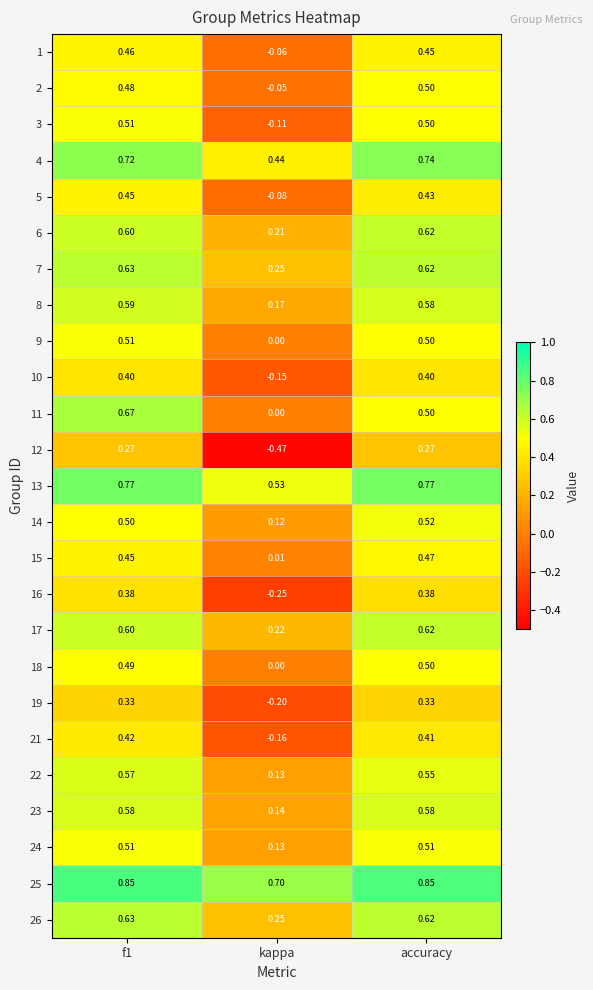

Is the value of 5 at kappa greater than the value of 6 at f1?

No